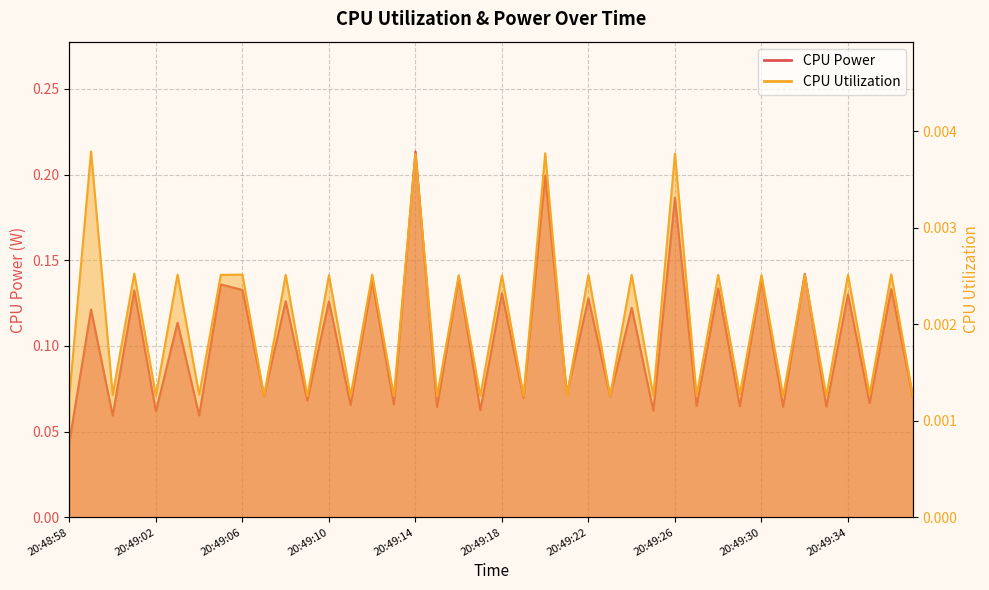

List the series in order of their overall mean, lowest first.

CPU Utilization, CPU Power